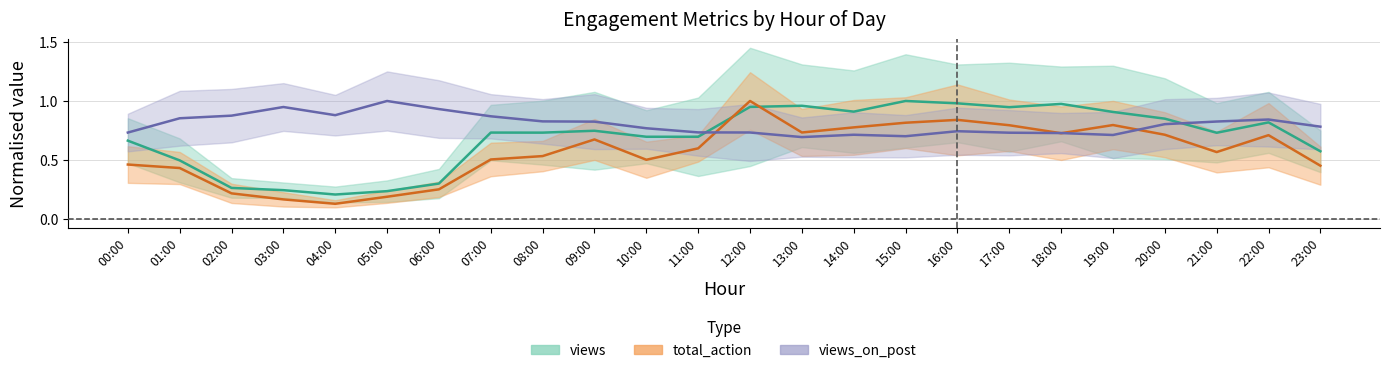

What is the spread (max minus min) of values at 14:00?

0.2